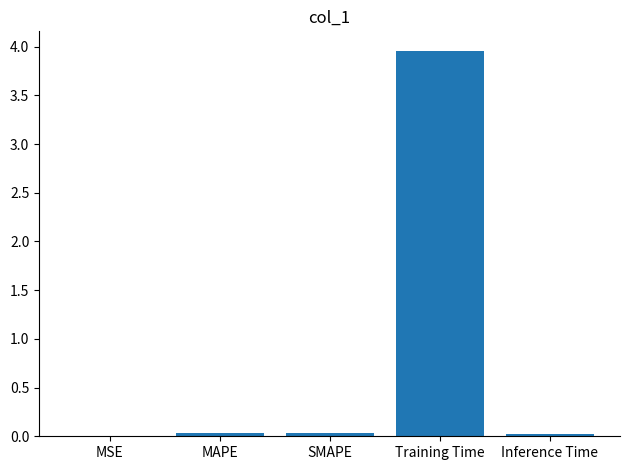

True or false: the data shows 0.0 at MSE.

True